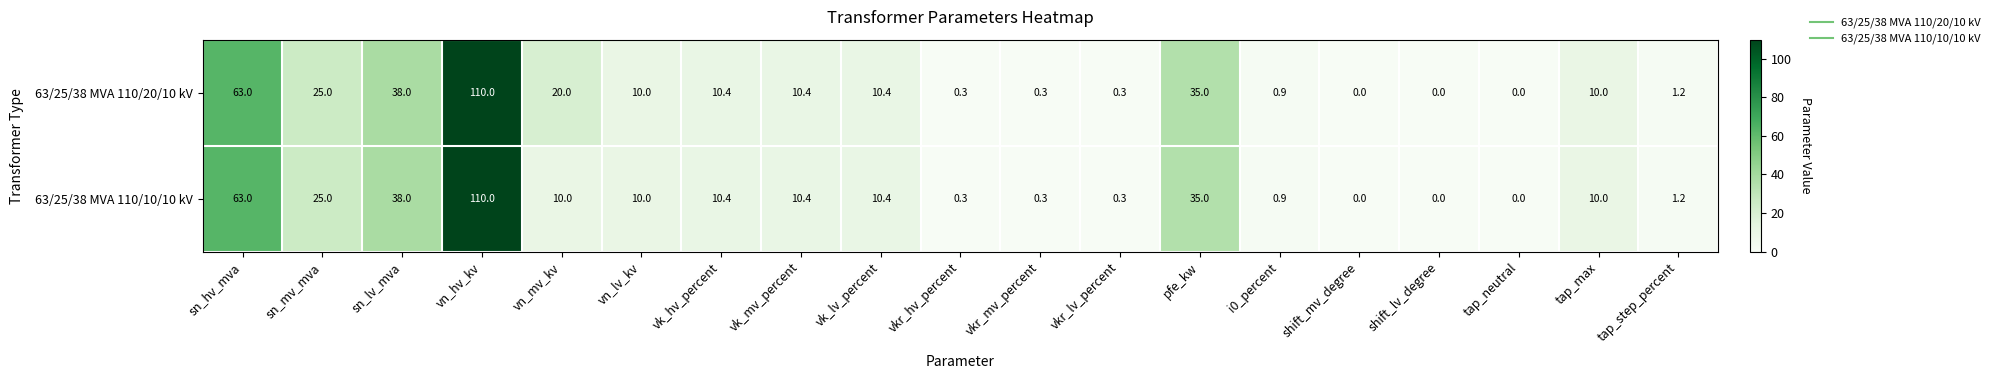

What is the difference between the 63/25/38 MVA 110/10/10 kV values at sn_hv_mva and shift_lv_degree?

63.0